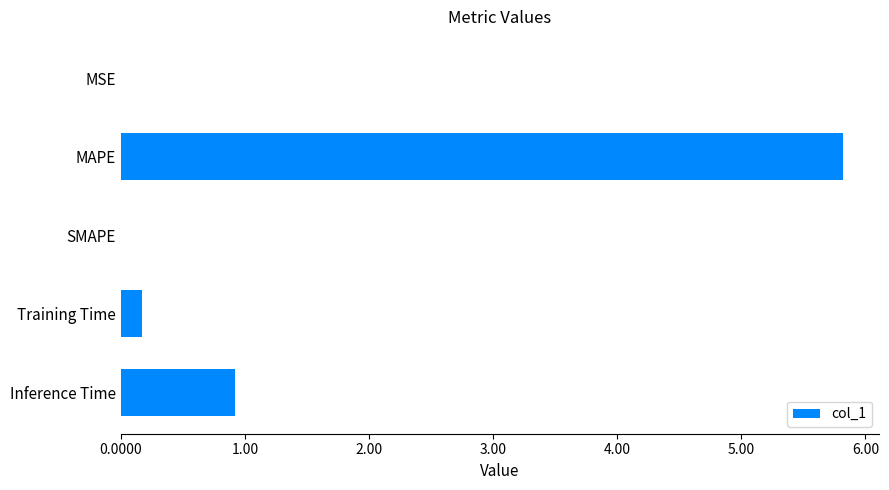

True or false: the data shows 9.1 at MAPE.

False